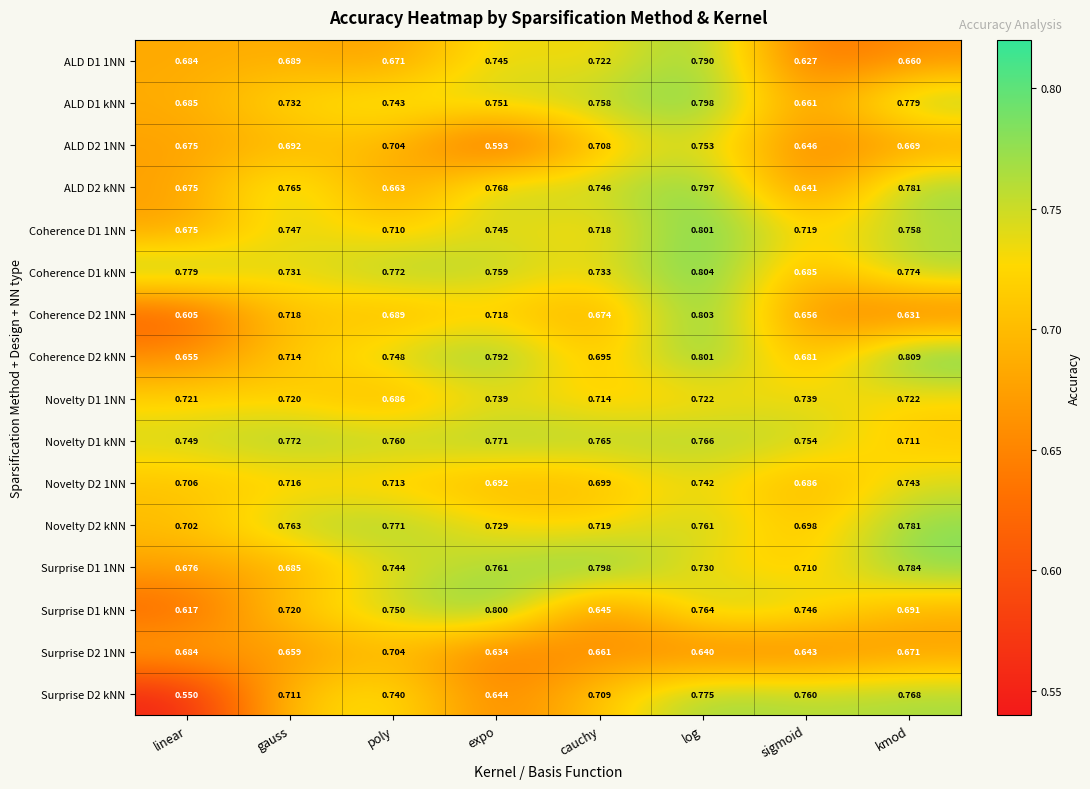

At which category does the chart reach its peak across all series?

kmod